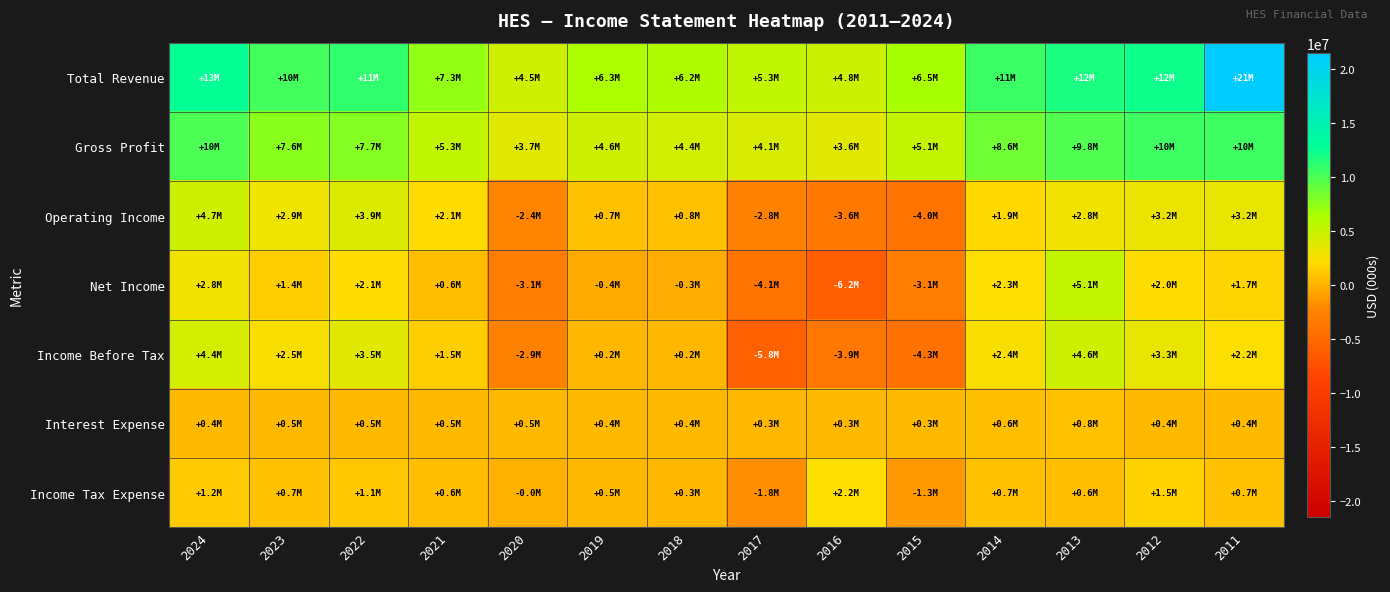

Reading left to right, what are all the values shown in this chart?

Total Revenue: 2024=12662000	2023=10295000	2022=11069000	2021=7301000	2020=4543000	2019=6311000	2018=6152000	2017=5347000	2016=4762000	2015=6510000	2014=10616000	2013=11854000	2012=12351000	2011=21483000
Gross Profit: 2024=10042000	2023=7563000	2022=7741000	2021=5267000	2020=3660000	2019=4575000	2018=4381000	2017=4080000	2016=3598000	2015=5070000	2014=8622000	2013=9757000	2012=10468000	2011=10479000
Operating Income: 2024=4666000	2023=2854000	2022=3907000	2021=2083000	2020=-2390000	2019=694000	2018=755000	2017=-2849000	2016=-3593000	2015=-3968000	2014=1936000	2013=2833000	2012=3172000	2011=3250000
Net Income: 2024=2769000	2023=1382000	2022=2096000	2021=559000	2020=-3093000	2019=-408000	2018=-282000	2017=-4074000	2016=-6173000	2015=-3056000	2014=2317000	2013=5052000	2012=2025000	2011=1703000
Income Before Tax: 2024=4354000	2023=2471000	2022=3546000	2021=1490000	2020=-2850000	2019=221000	2018=220000	2017=-5778000	2016=-3854000	2015=-4258000	2014=2436000	2013=4601000	2012=3337000	2011=2240000
Interest Expense: 2024=412000	2023=478000	2022=493000	2021=481000	2020=468000	2019=380000	2018=399000	2017=325000	2016=338000	2015=341000	2014=646000	2013=812000	2012=419000	2011=383000
Income Tax Expense: 2024=1202000	2023=733000	2022=1099000	2021=600000	2020=-11000	2019=461000	2018=335000	2017=-1837000	2016=2222000	2015=-1299000	2014=744000	2013=565000	2012=1529000	2011=709000